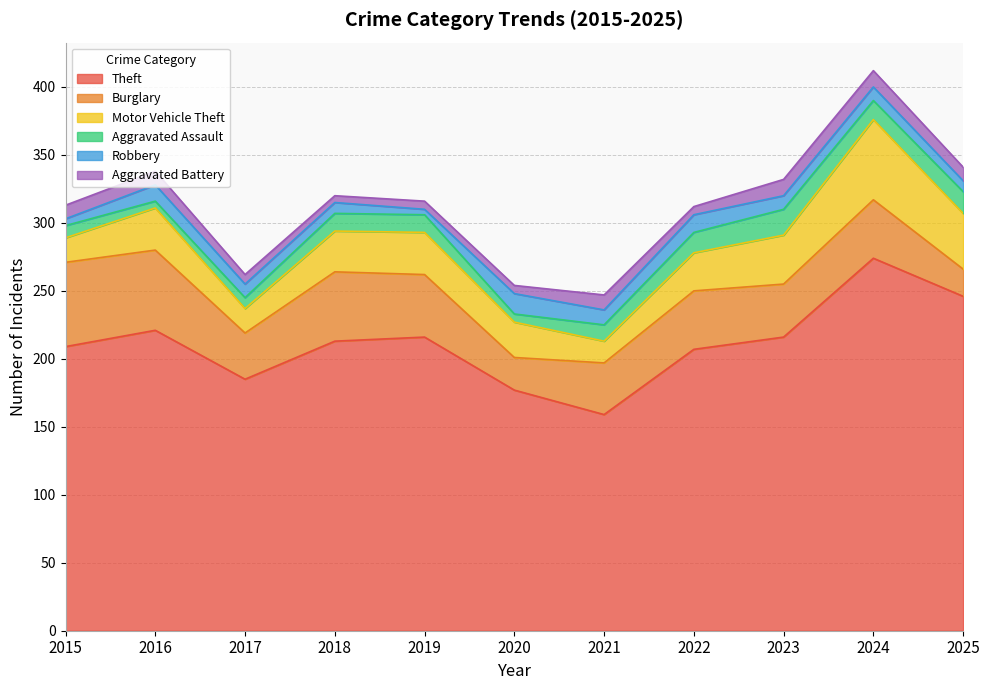

What is the spread (max minus min) of values at 2021?

148